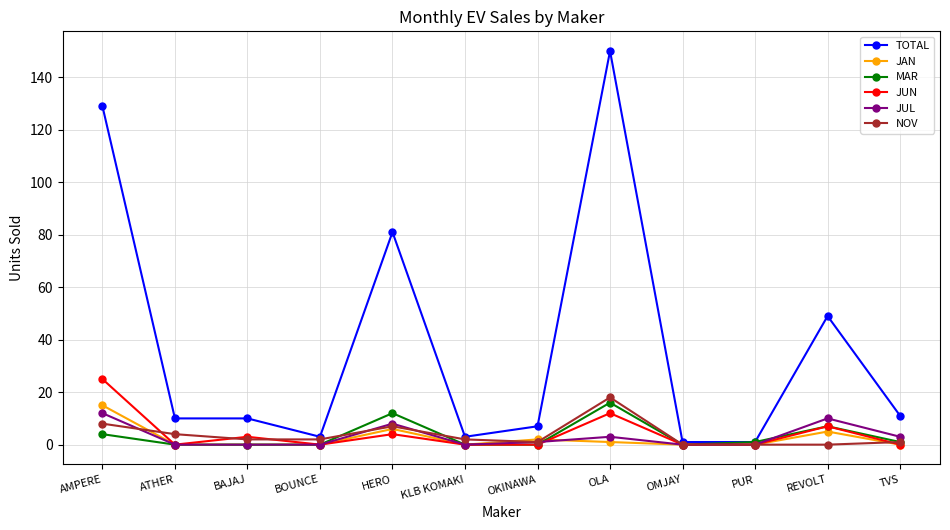

True or false: NOV has a value of 0 at REVOLT.

True